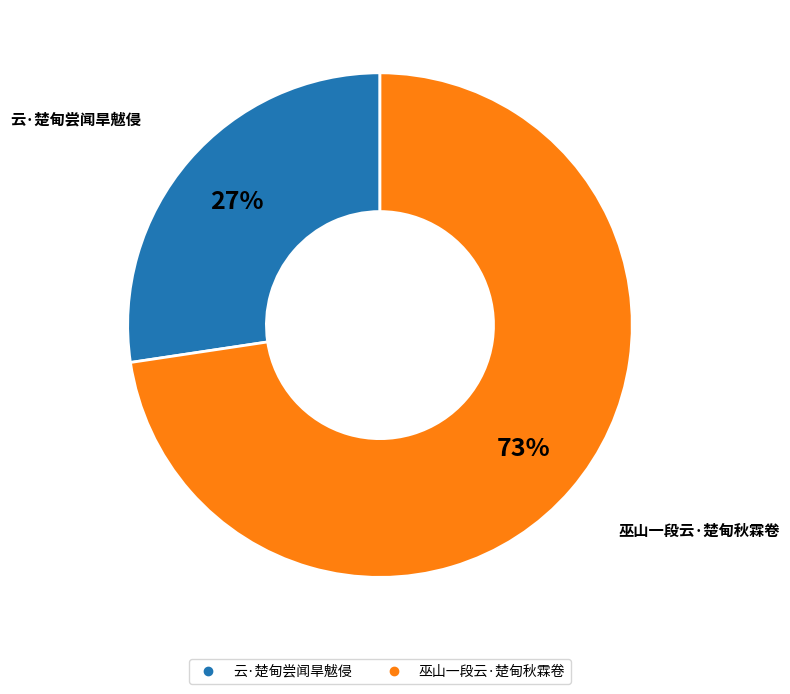

Which category has the smallest portion of the pie?

云·楚甸尝闻旱魃侵